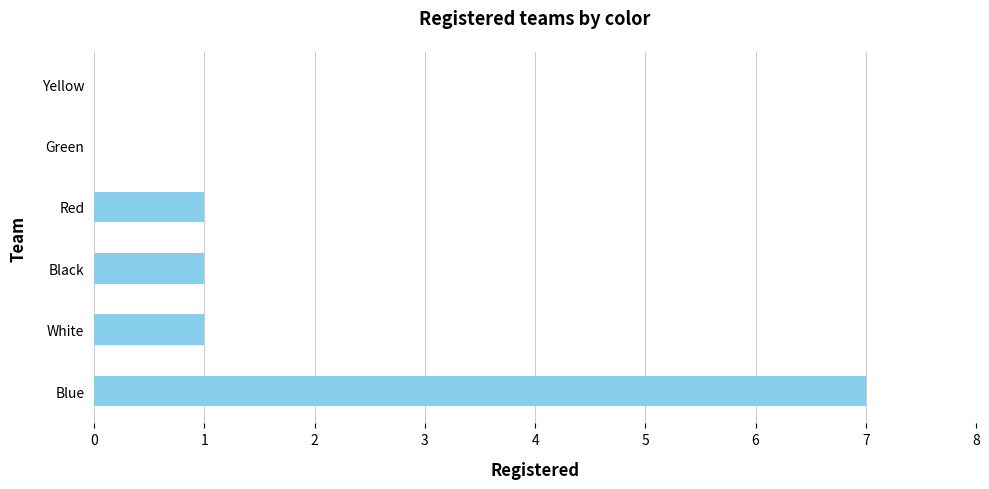

What is the change in value from Blue to Red?

-6